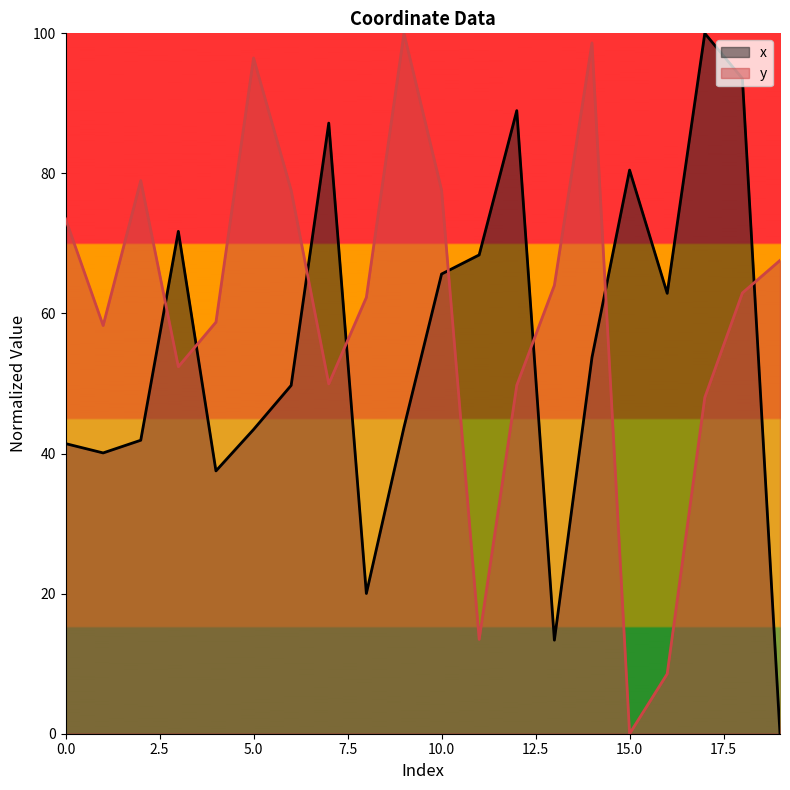

Rank the series by their average value, from highest to lowest.

y, x